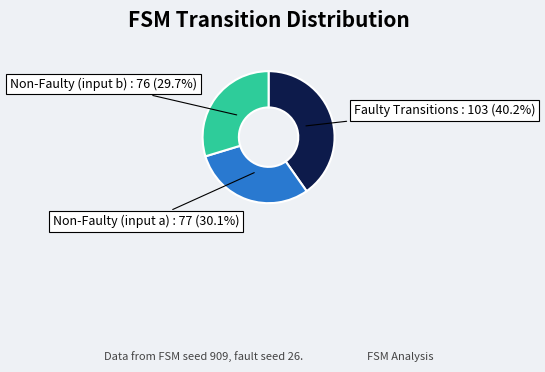

Is there any slice that represents more than half of the pie?

No